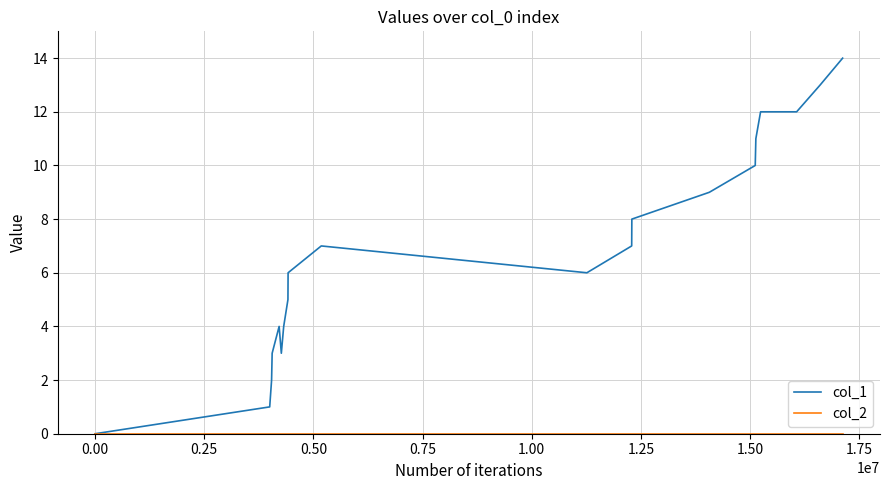

Which series has the largest total across all categories?

col_1